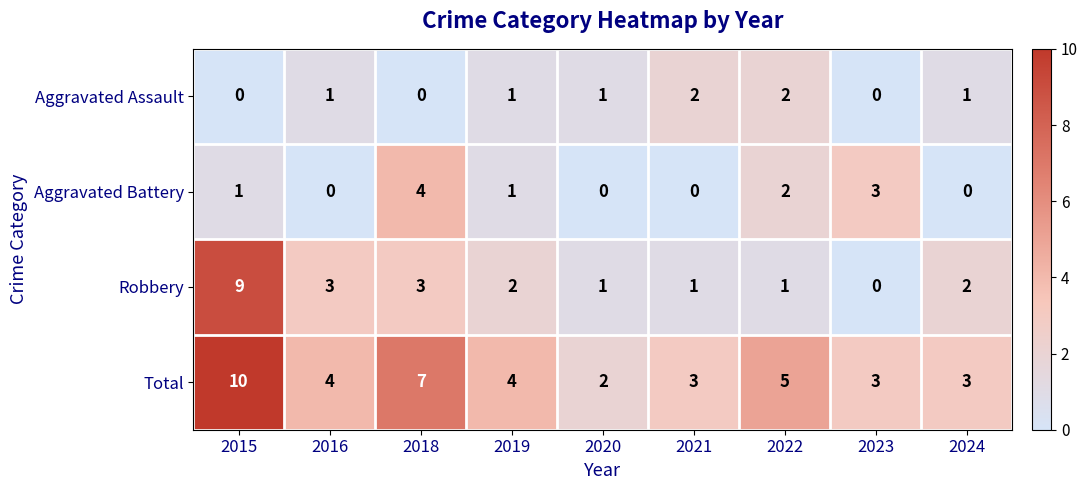

What is the greatest value displayed?

10